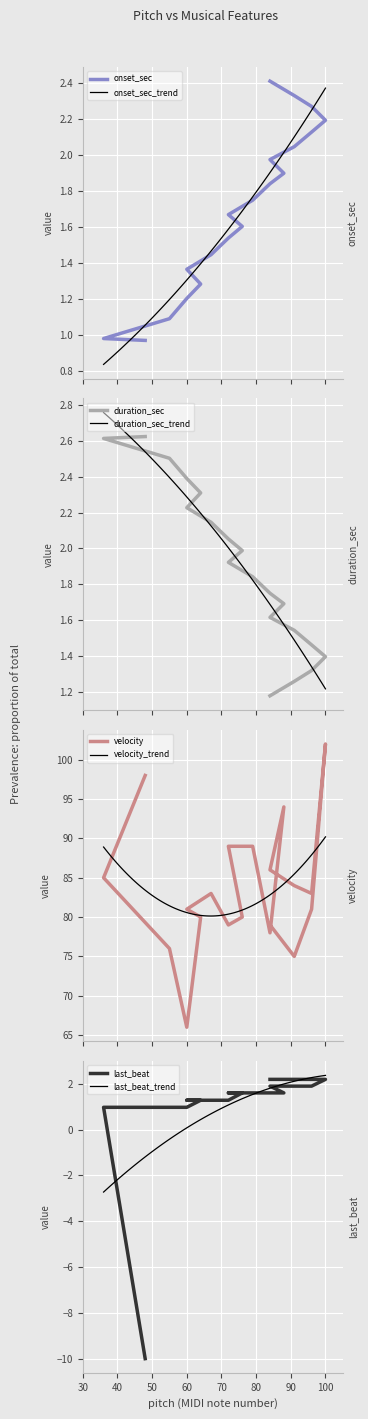

How many series are shown in this chart?

4